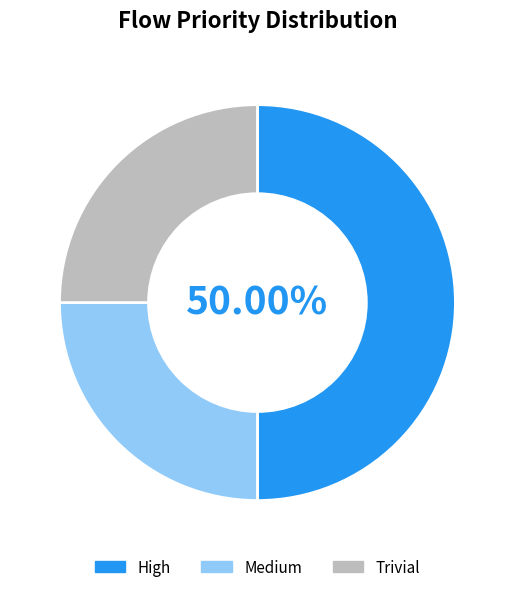

How many slices are in this pie chart?

3